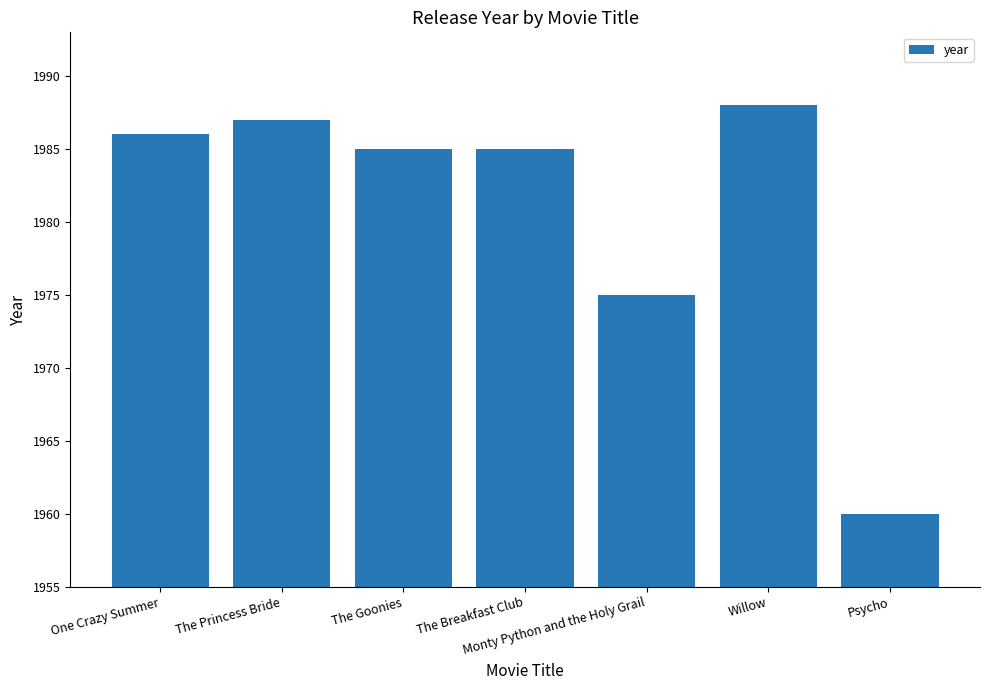

What is the maximum value shown in the chart?

1988